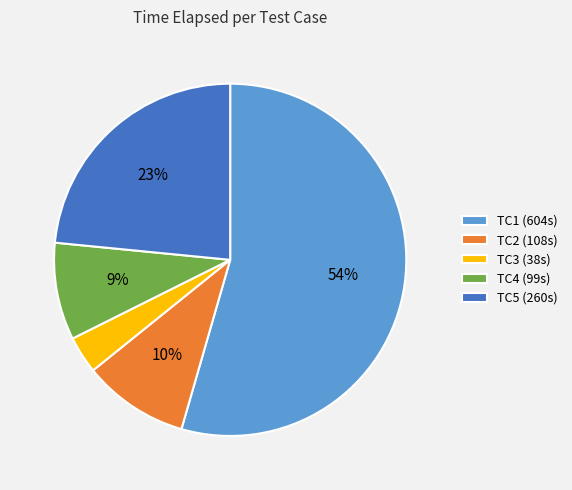

Is the sum of TC4 and TC2 greater than half?

No